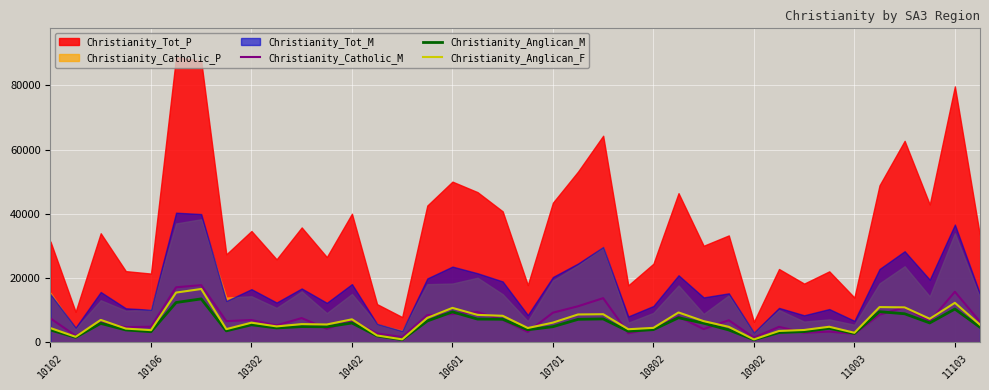

What is the value of the Christianity_Anglican_F point at the 24th from the left?

4109